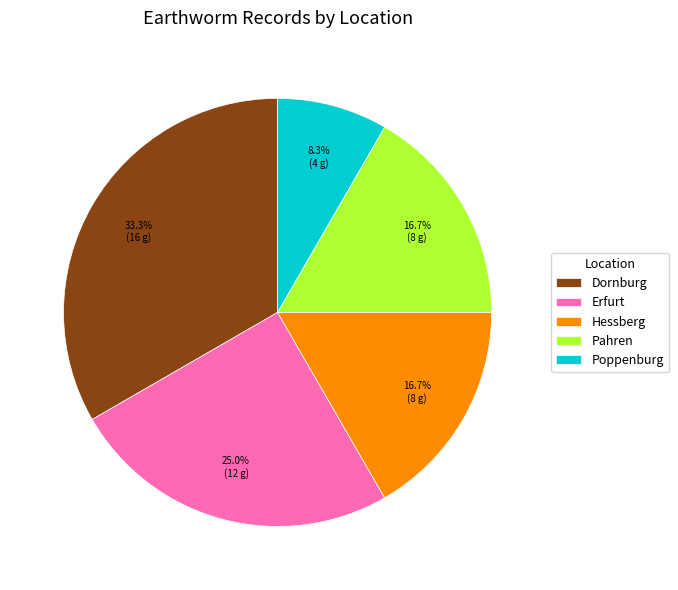

What is the largest slice in the pie chart?

Dornburg